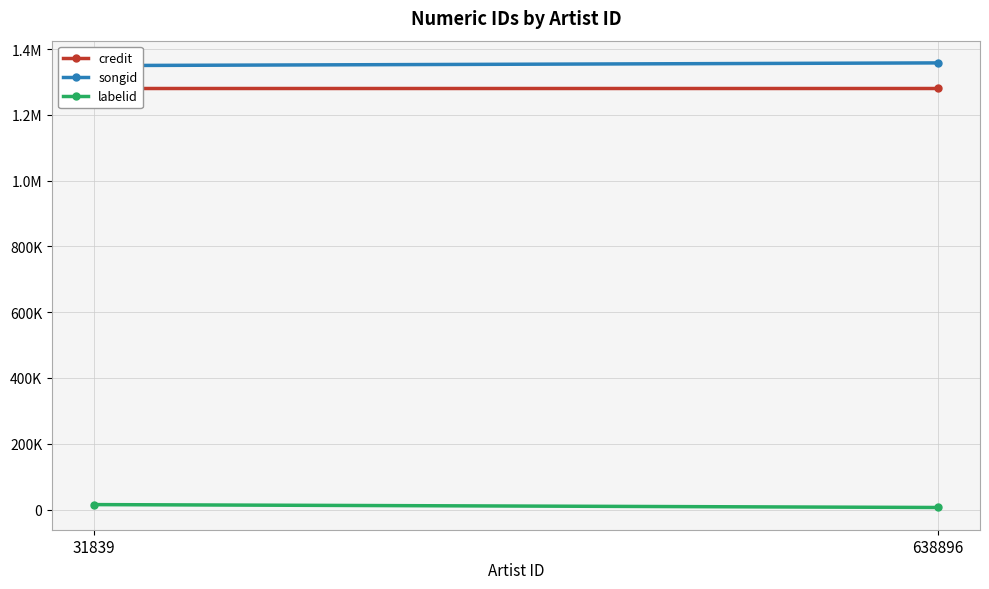

What is the value of the songid point at the 2nd from the left?

1358134